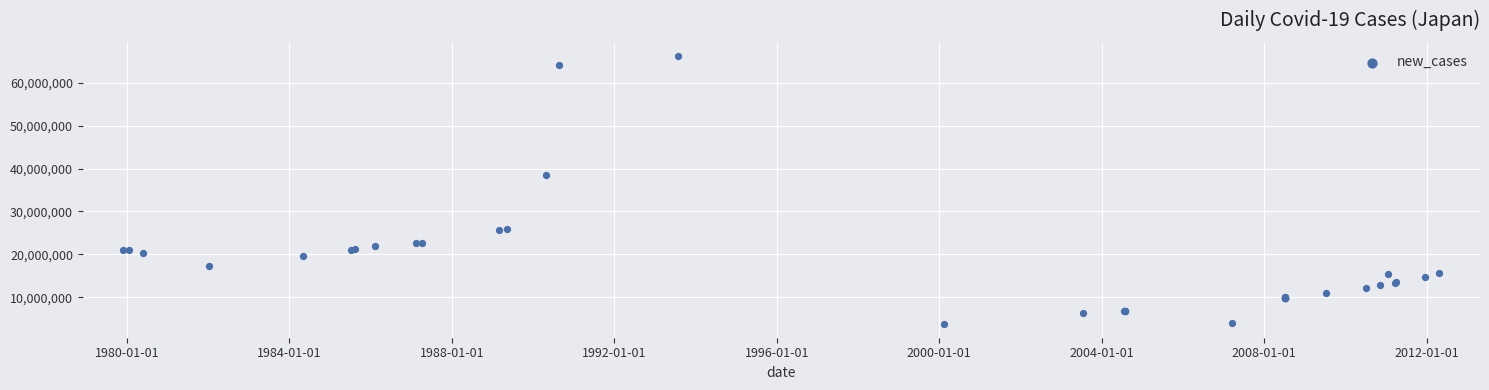

What Y value in the scatter plot is closest to 34946328?

38477279